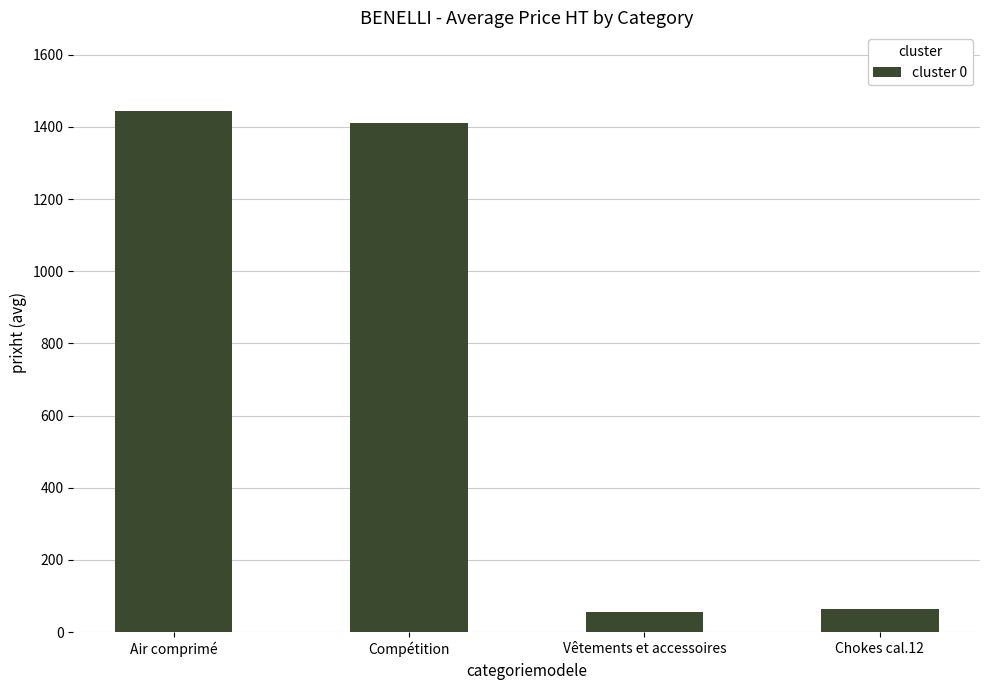

Are the bars grouped side by side (vs. stacked)?

No